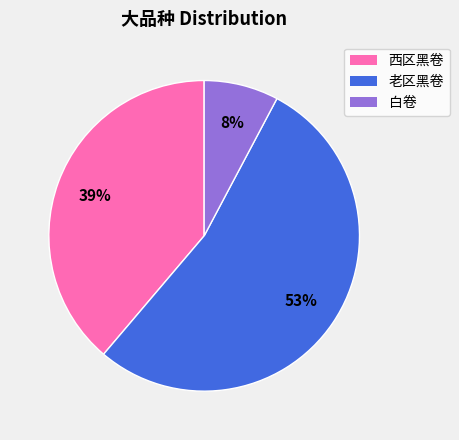

Is the sum of 老区黑卷 and 白卷 greater than half?

Yes